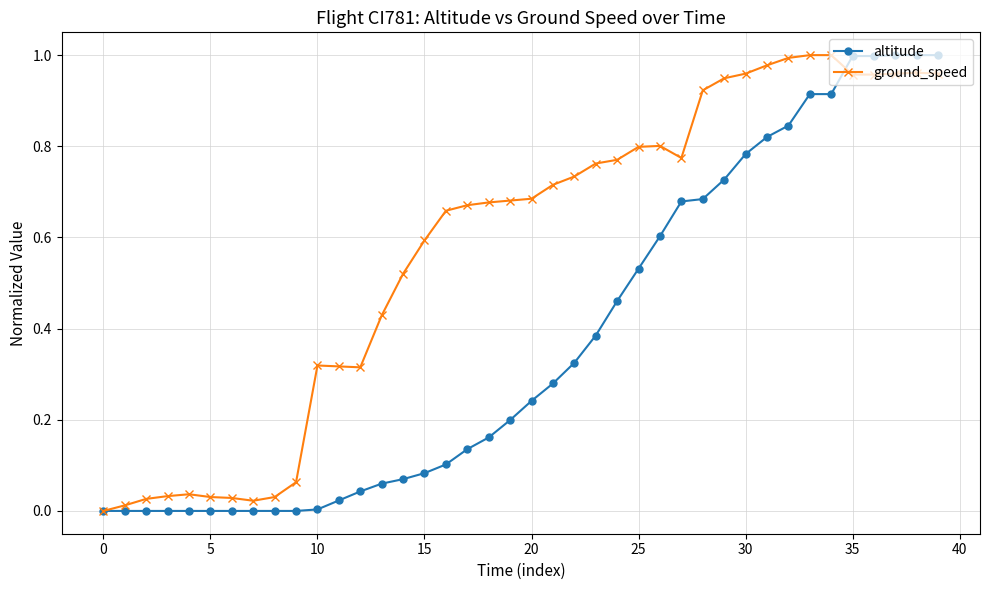

Which series has the largest total across all categories?

ground_speed